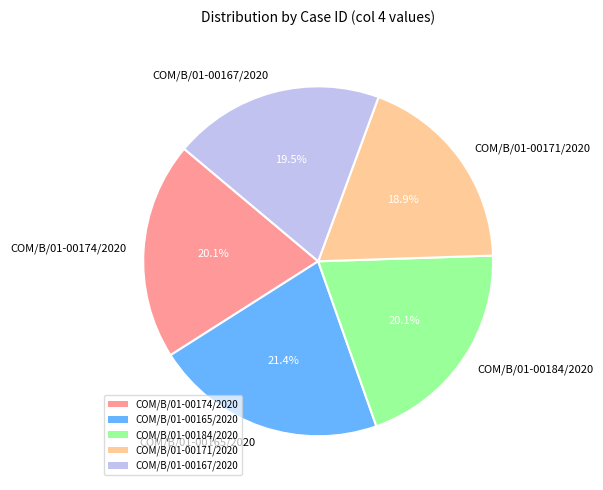

How many segments does this pie chart have?

5